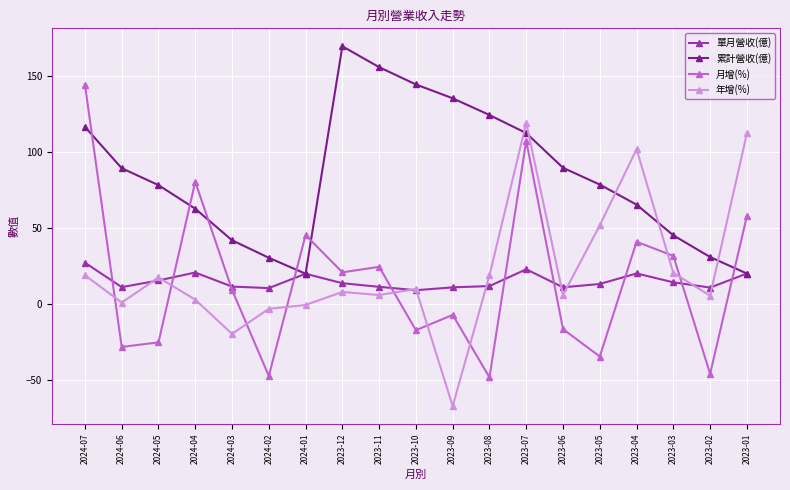

What is the difference between the highest and lowest values at 2023-02?

76.8